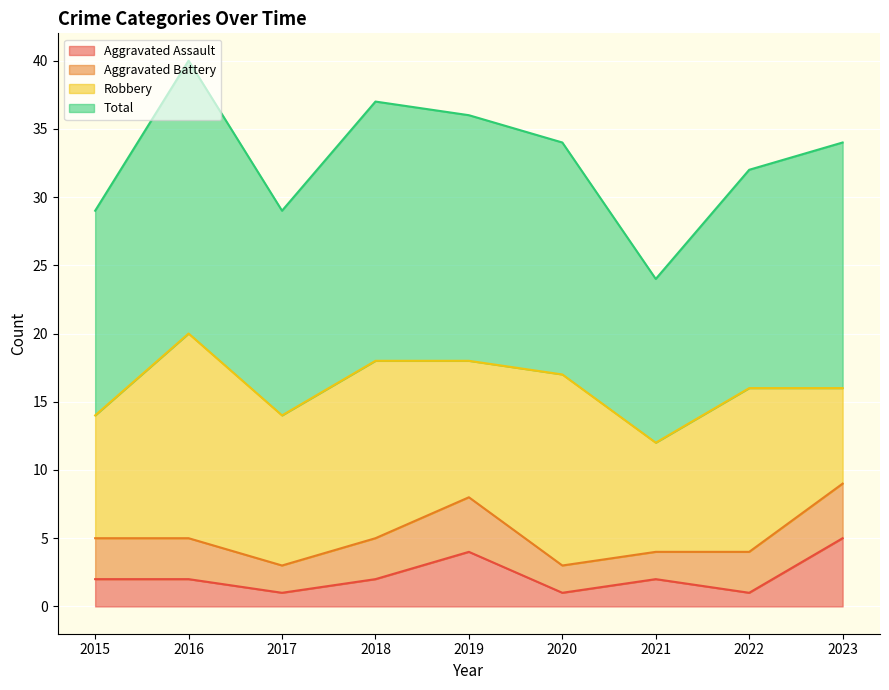

Which series has the largest total across all categories?

Total